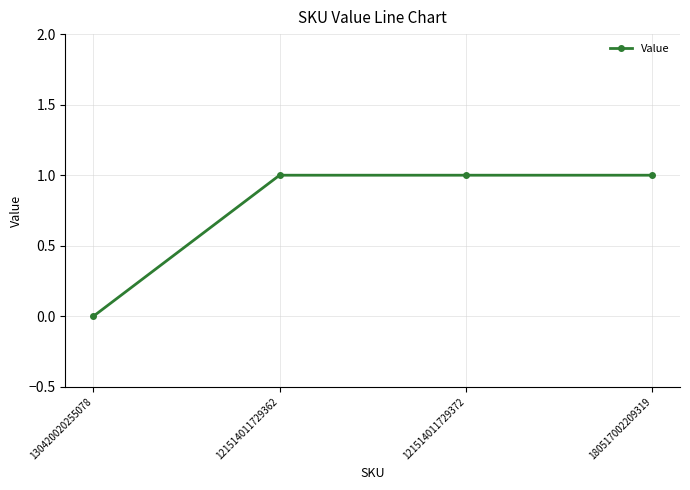

True or false: there are more than 1 points higher than both neighbors.

False